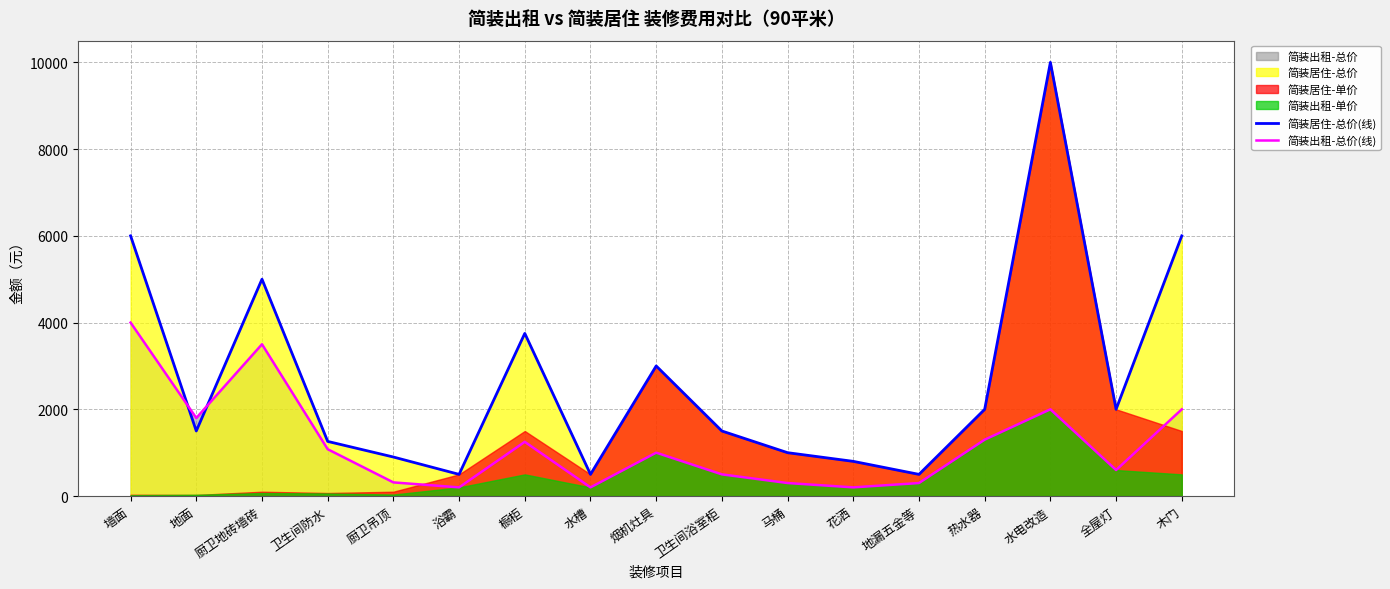

What position from the right is 卫生间防水?

14